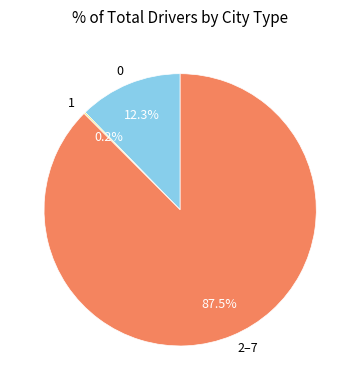

Between 0 and 2–7, which is larger?

2–7